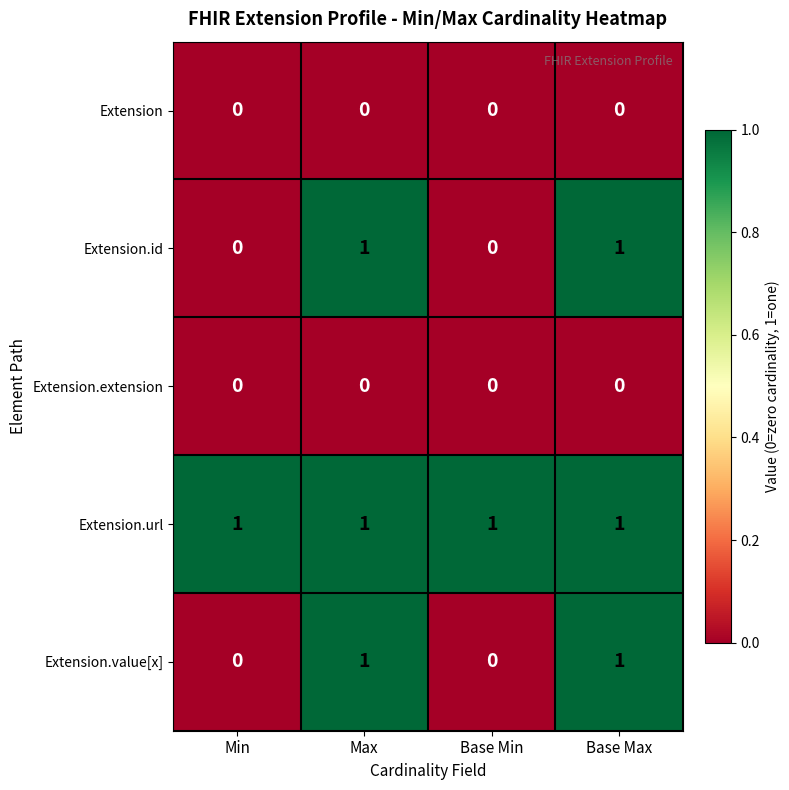

Is it true that Extension.id equals 1 at Min?

False